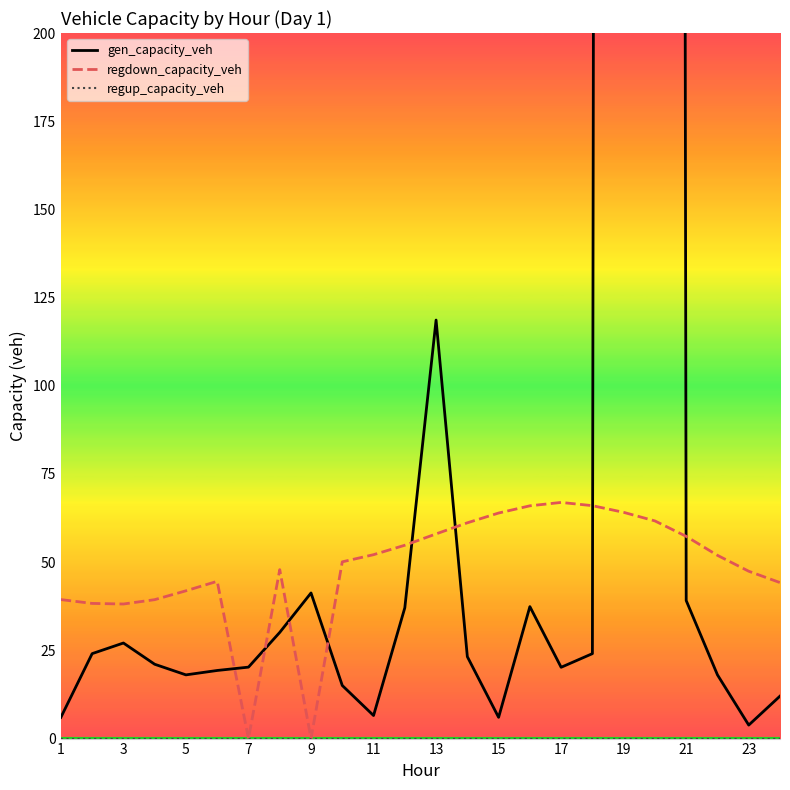

Is this an area chart (filled region under the line)?

No